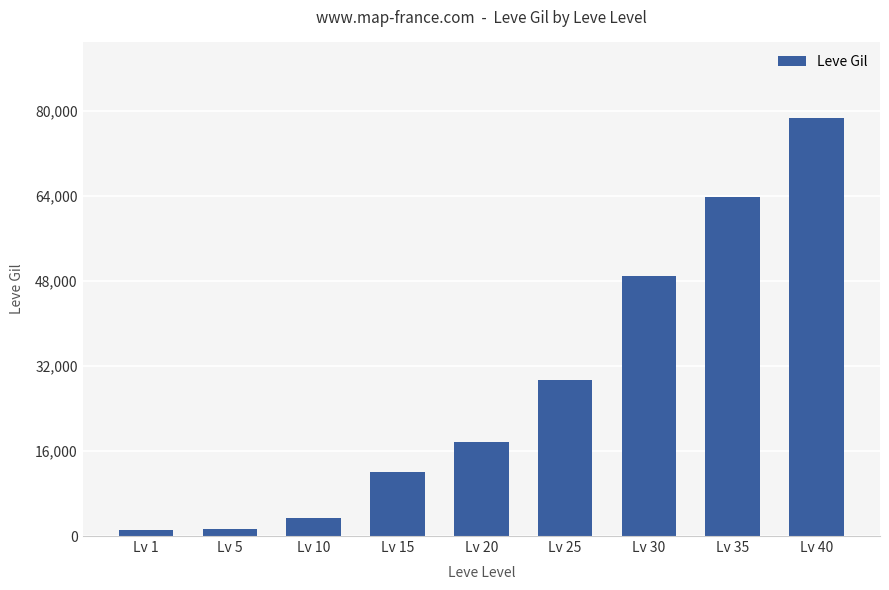

What is the greatest value displayed?

78760